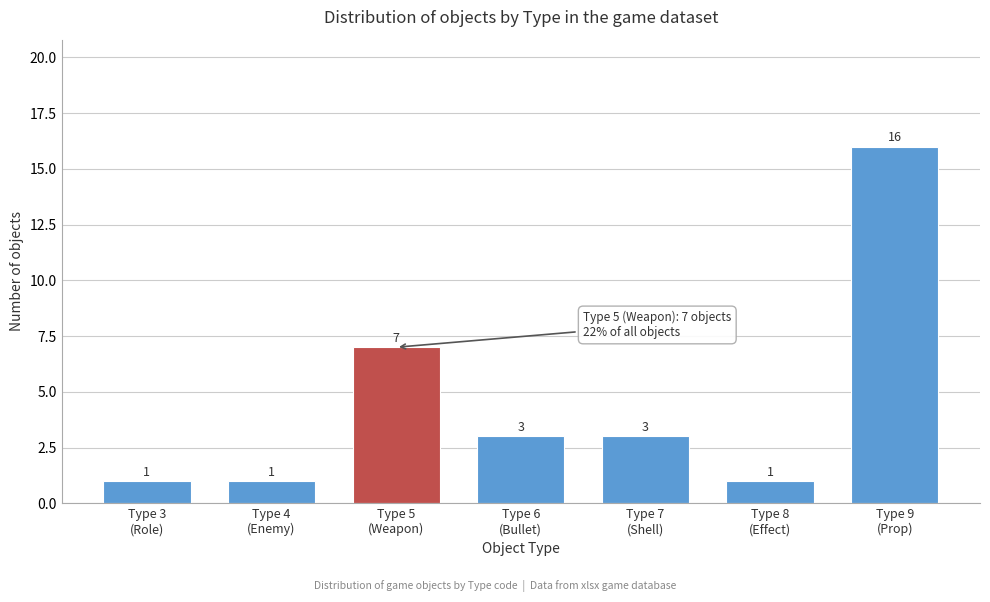

How many values are between 1 and 7?

6